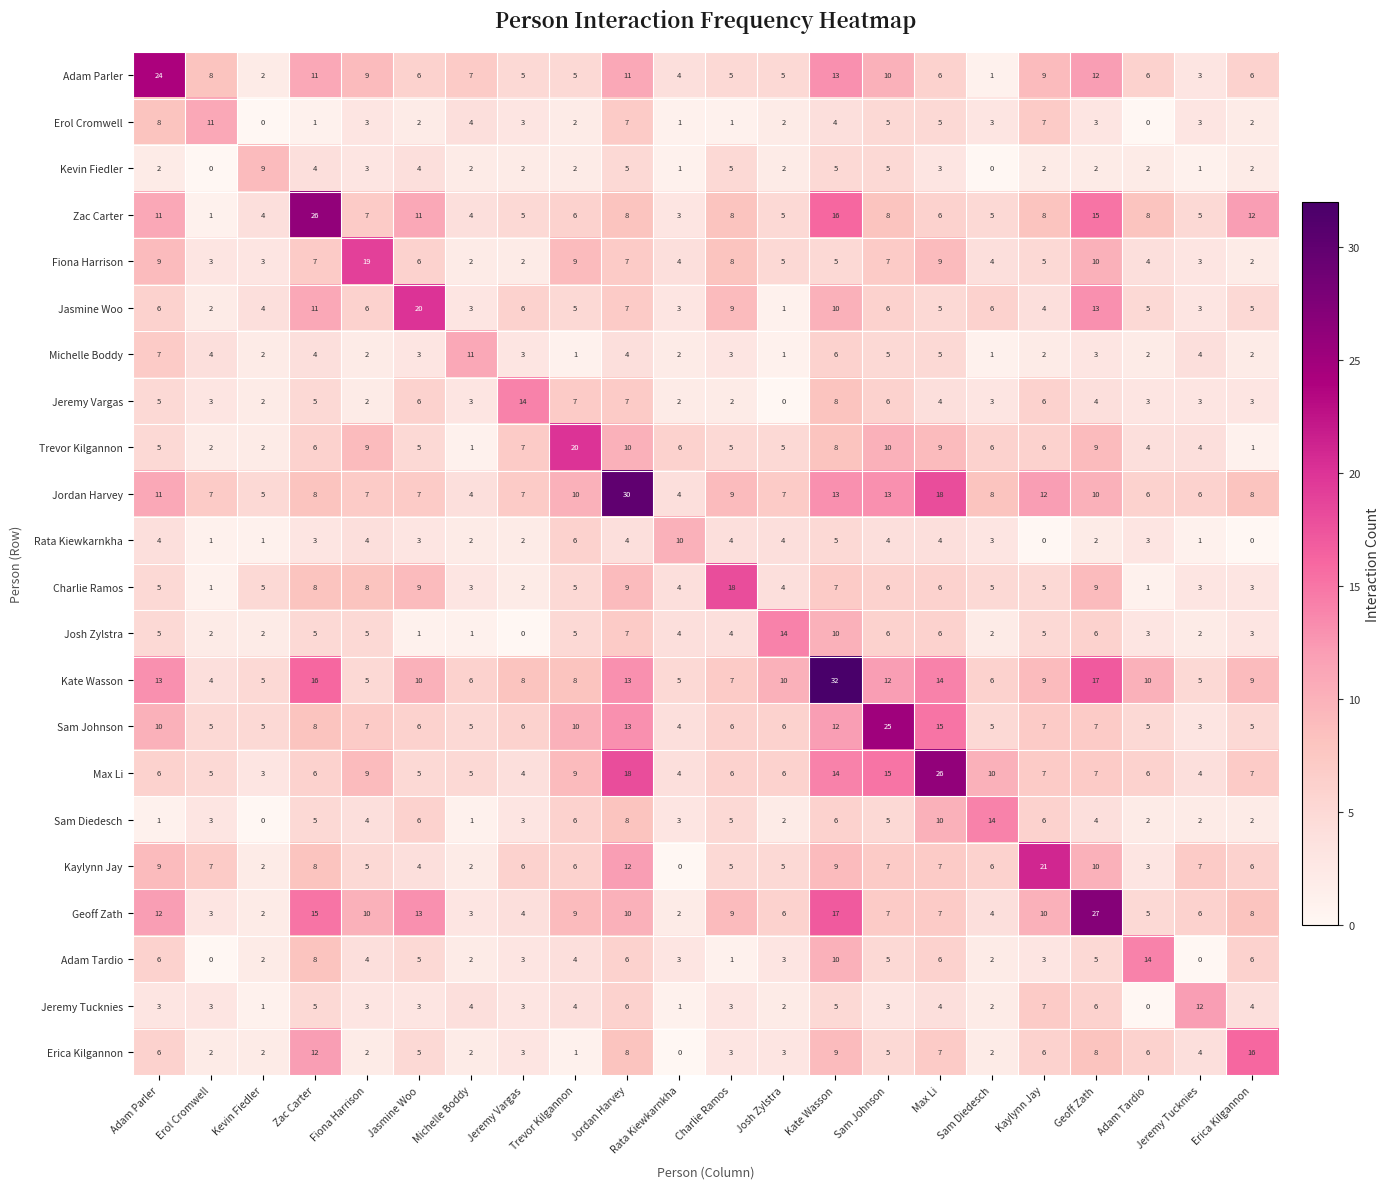

Is it true that Kevin Fiedler equals 2 at Trevor Kilgannon?

True